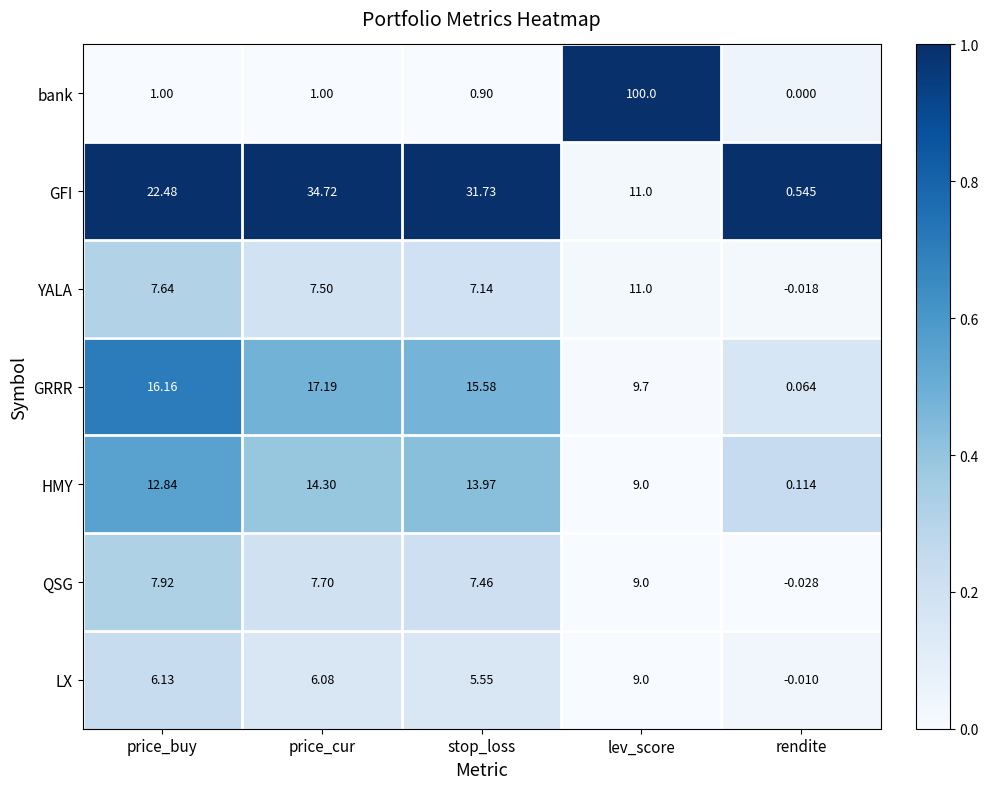

Which series changed the most between stop_loss and lev_score?

bank